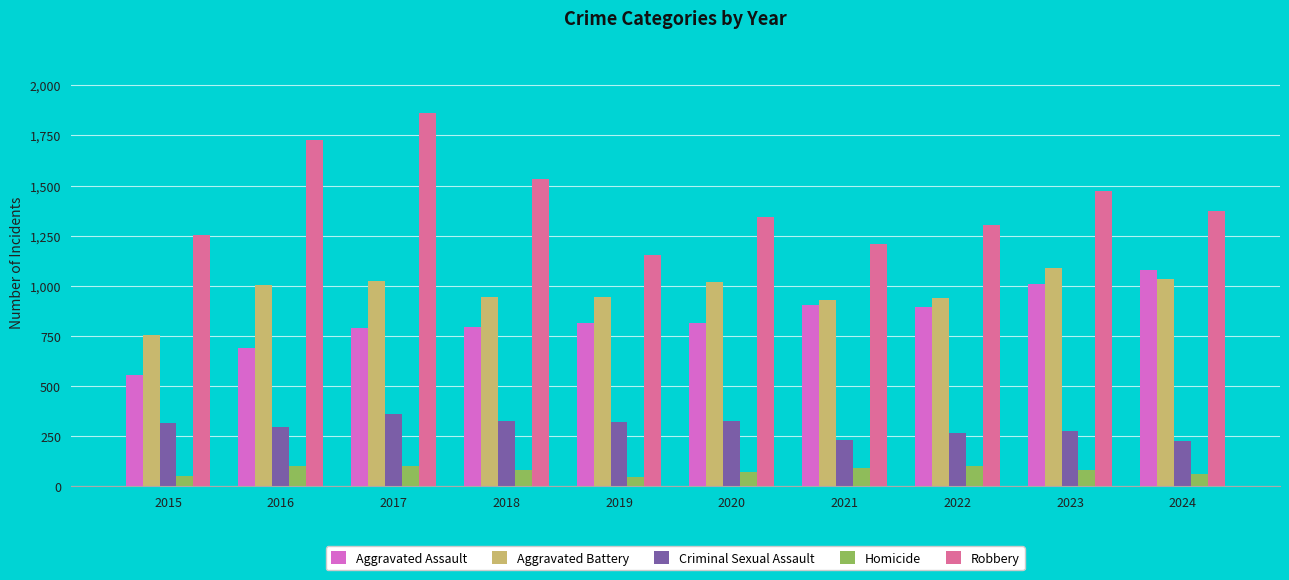

Is the value of Aggravated Battery at 2016 greater than the value of Robbery at 2019?

No